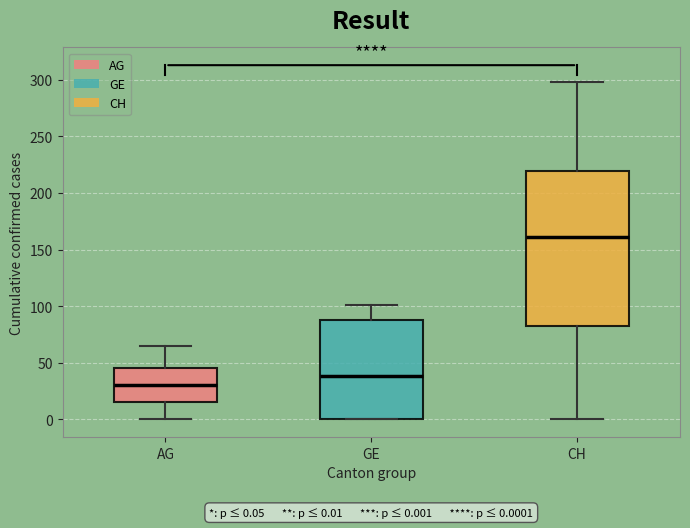

Which box is the tallest, from its lower edge to its upper edge?

CH